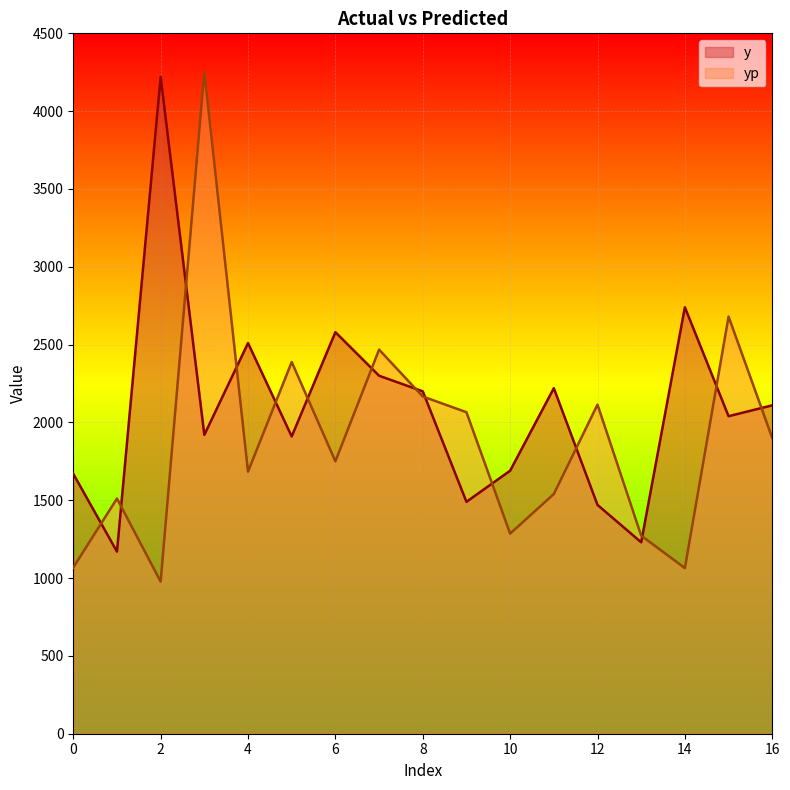

The yp series shows 2065.7 at 9. True or false?

True